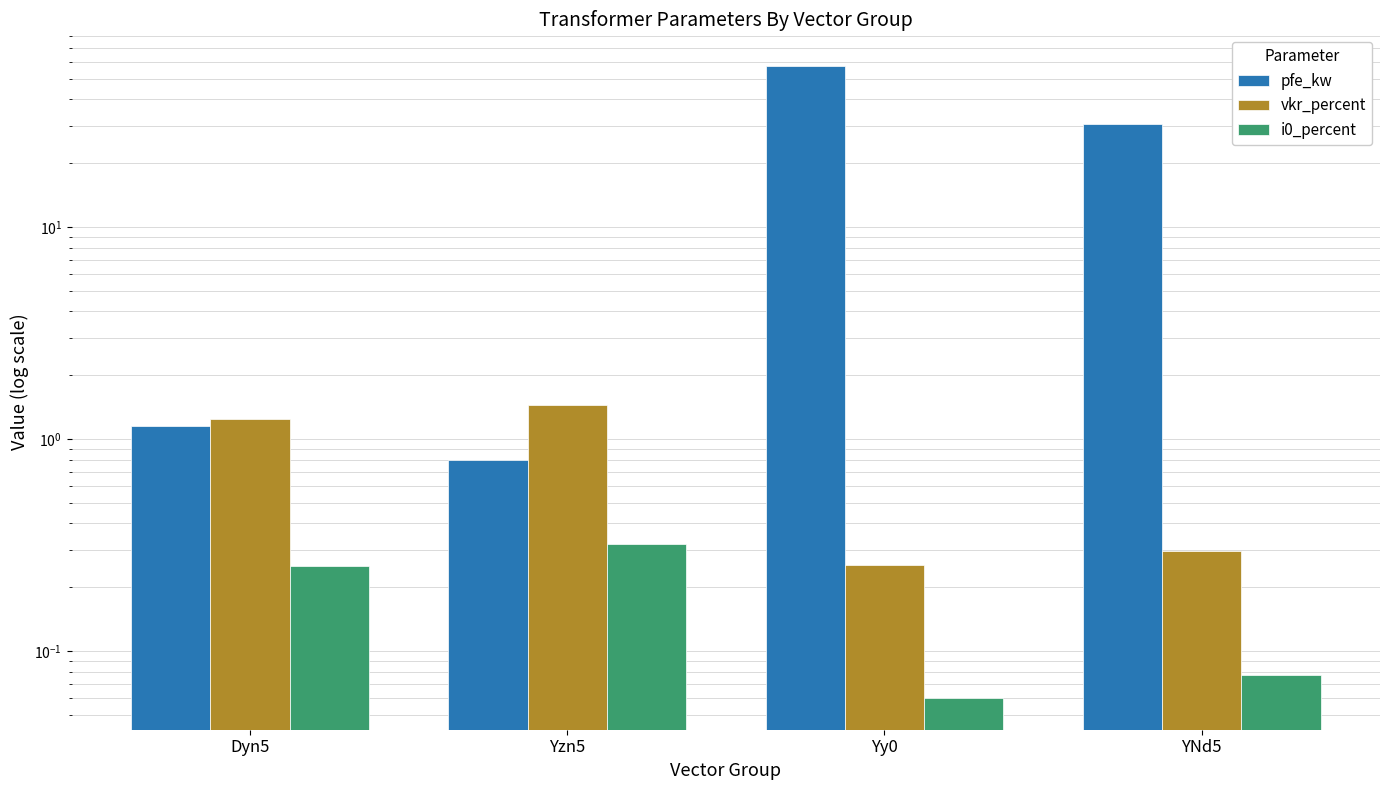

What is the label of the 4th bar from the left?

YNd5